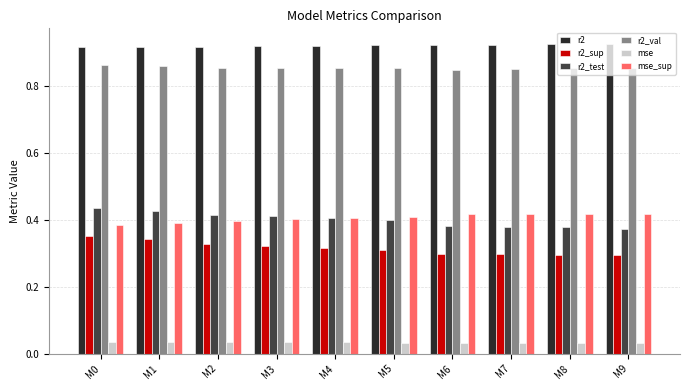

What is the sum of the r2_sup values at M3 and M0?

0.7